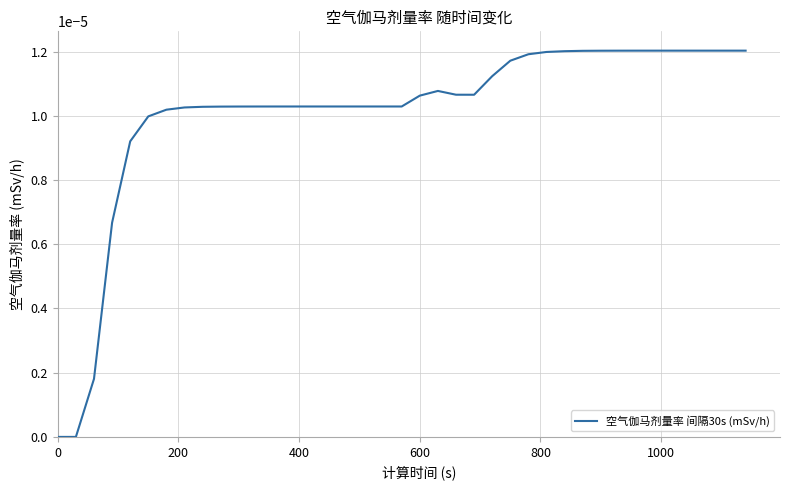

Does the chart have visible grid lines?

Yes